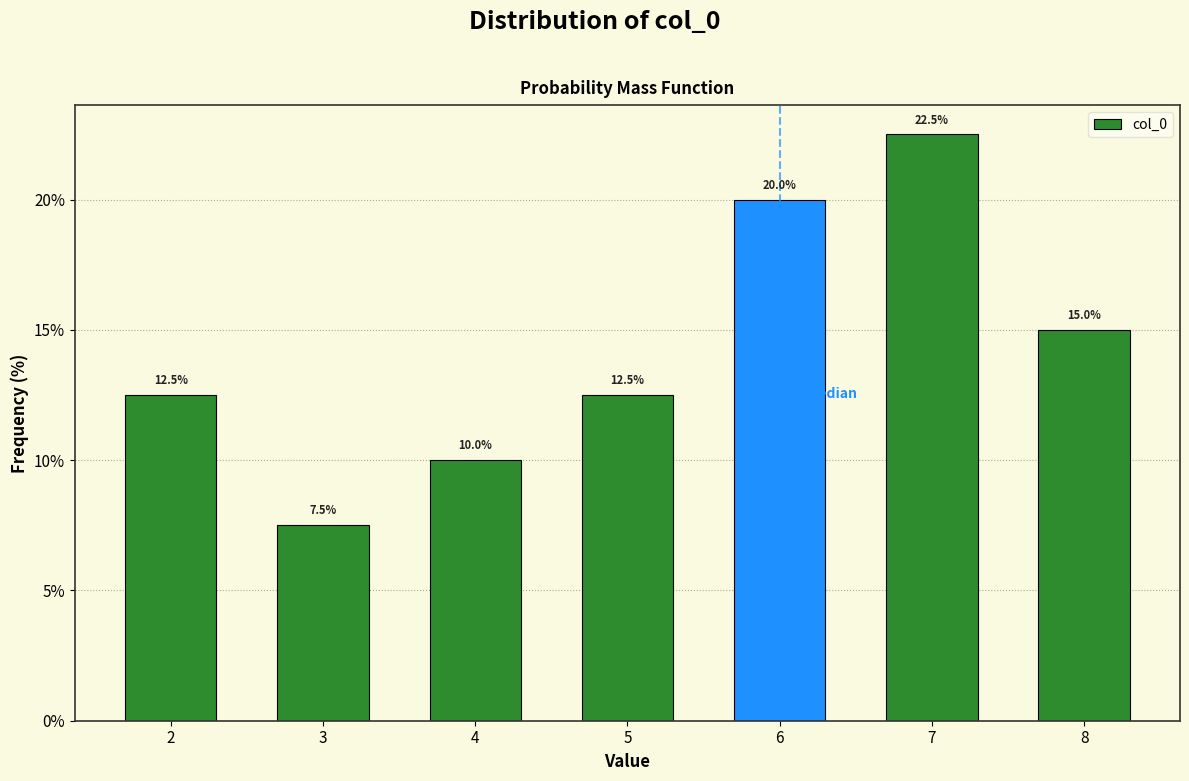

Reading right to left, list all the values displayed in this chart.

8=15.0	7=22.5	6=20.0	5=12.5	4=10.0	3=7.5	2=12.5